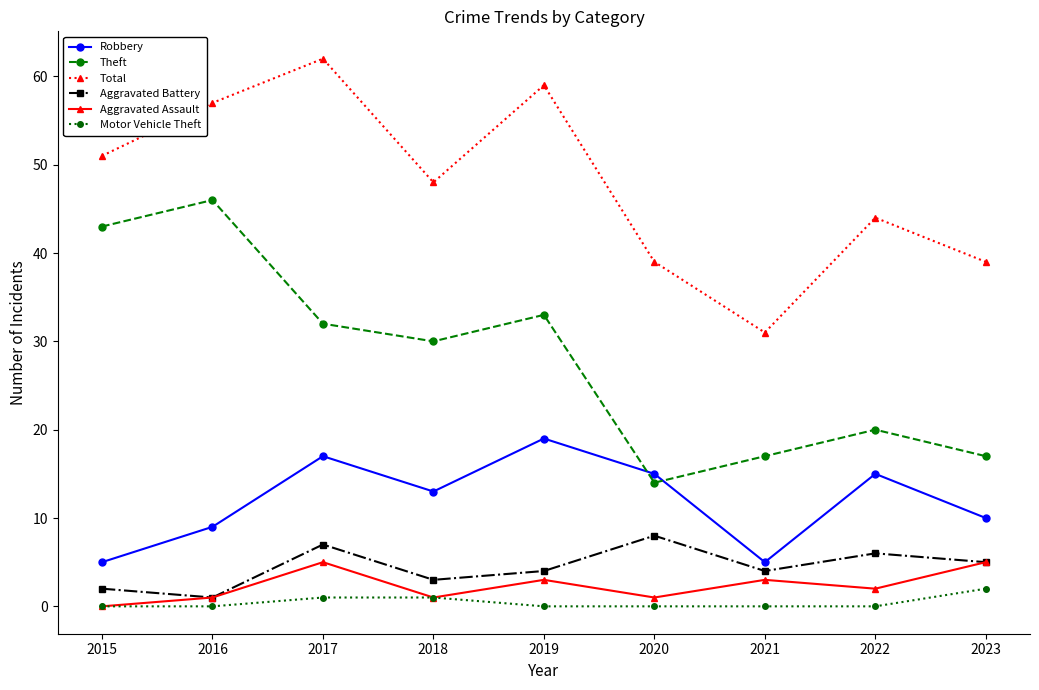

At how many categories does at least one series exceed 13?

9